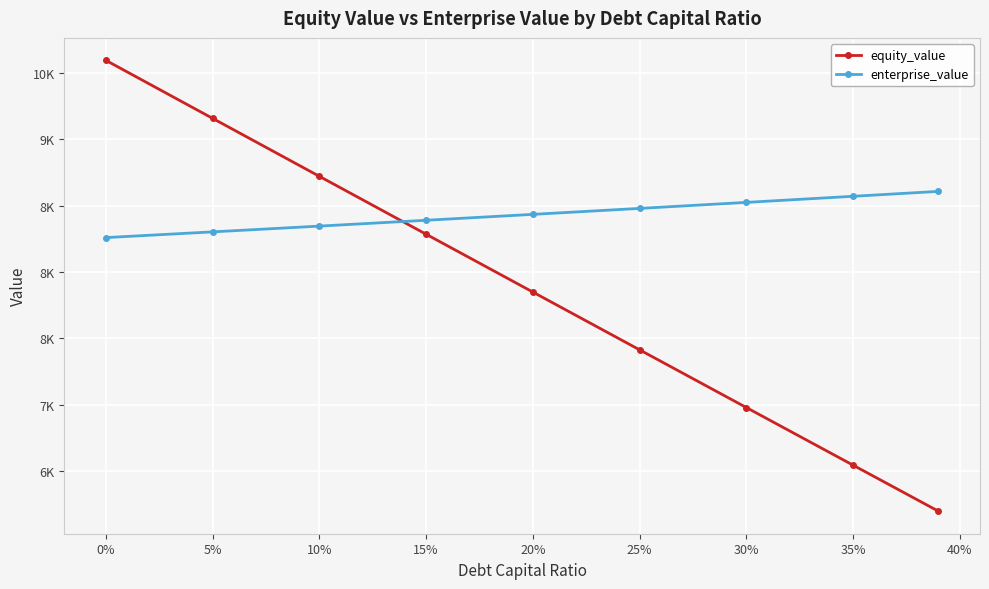

What are all the series names shown in the legend?

equity_value, enterprise_value